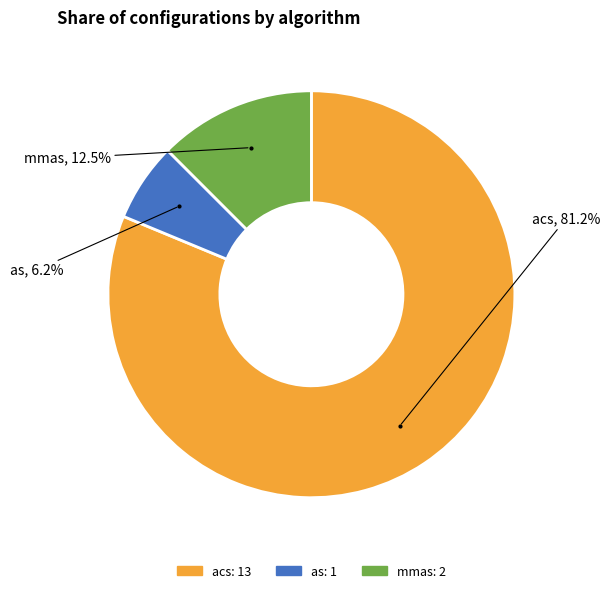

True or false: as accounts for 6% of the total.

True